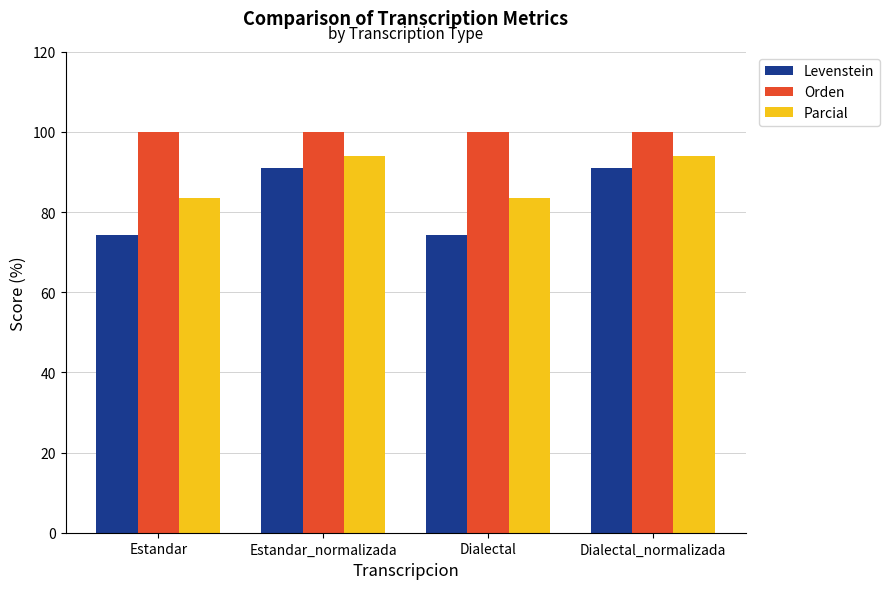

Rank the series by their average value, from lowest to highest.

Levenstein, Parcial, Orden